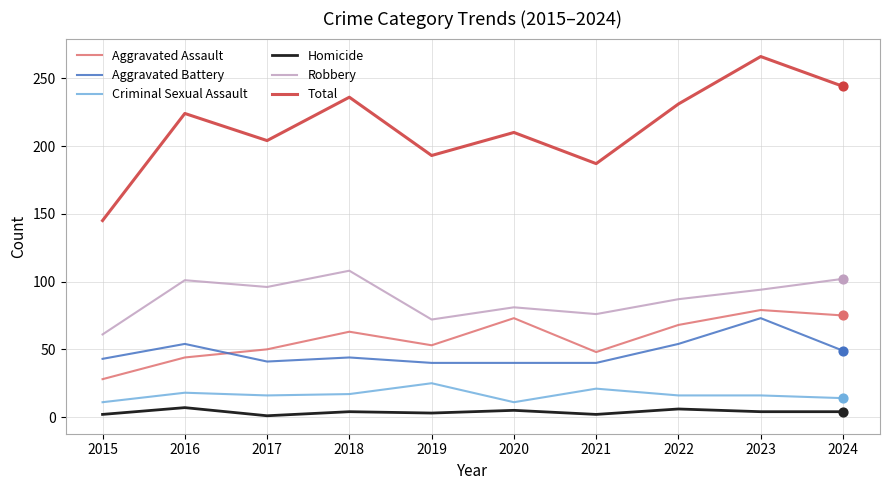

Which series has the widest spread of values?

Total